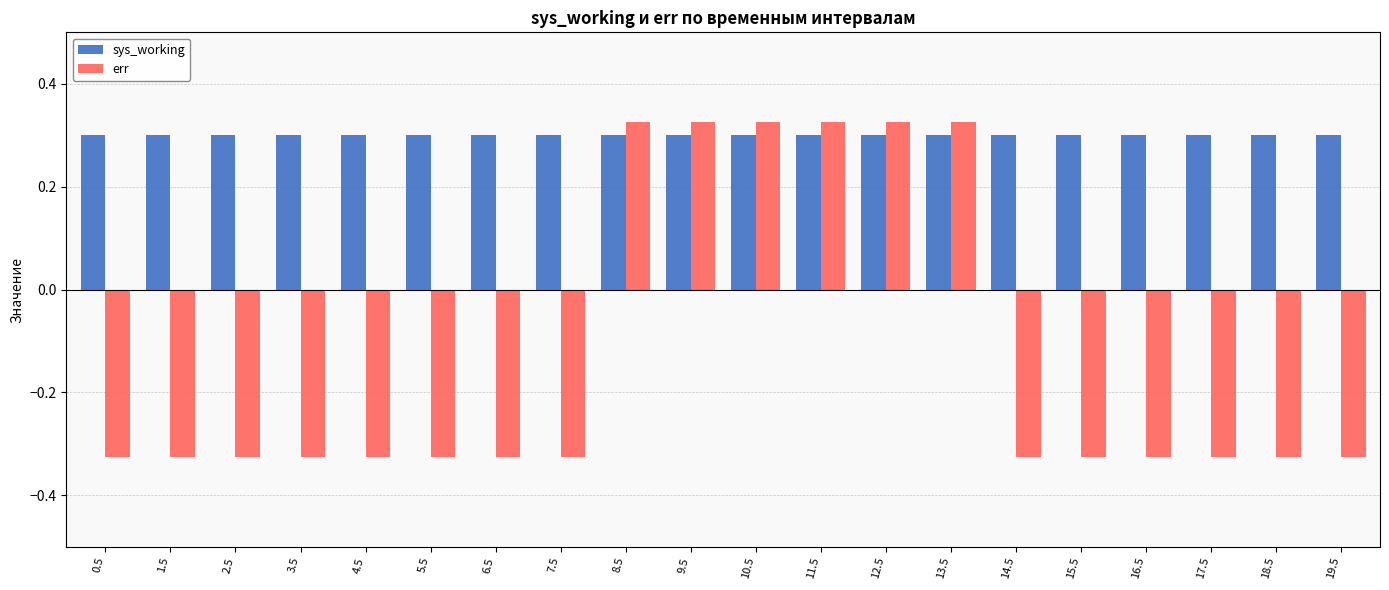

What position from the right is 5.5?

15